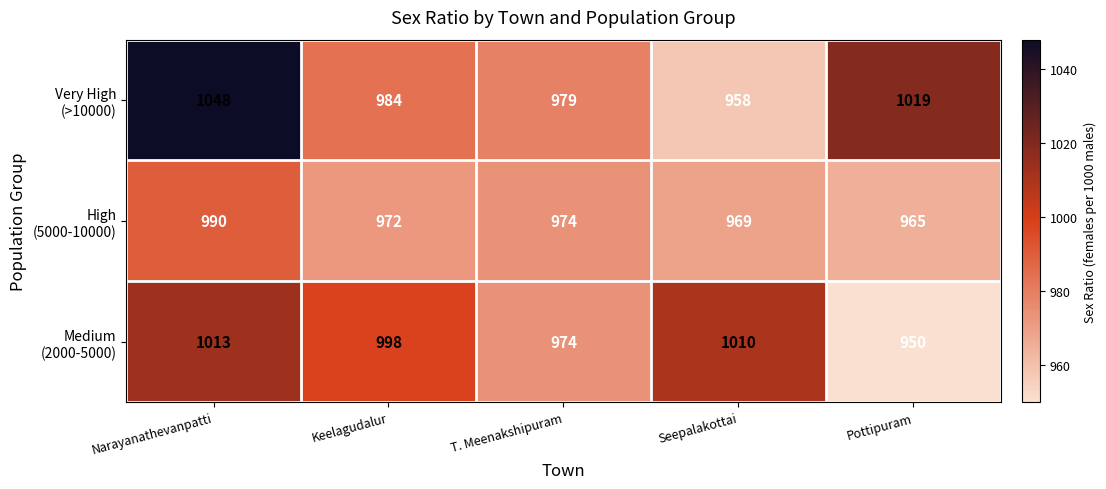

What is the smallest value displayed?

950